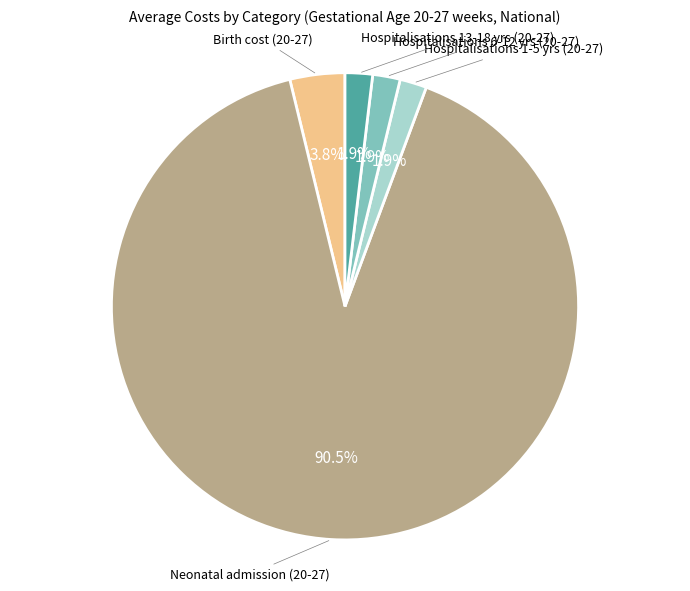

Does any single category account for the majority?

Yes